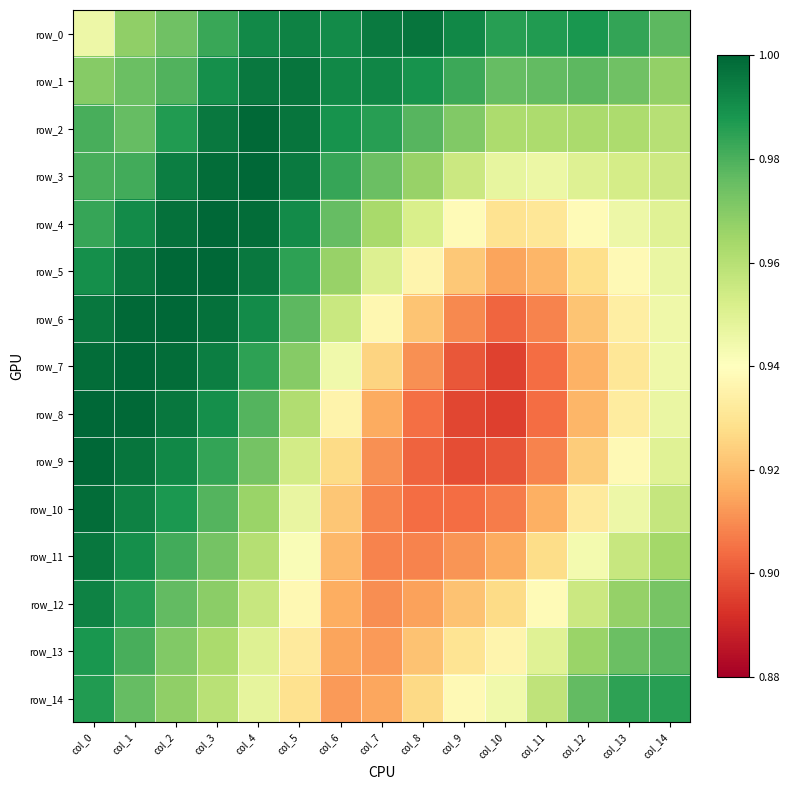

What is the greatest value displayed?

1.0